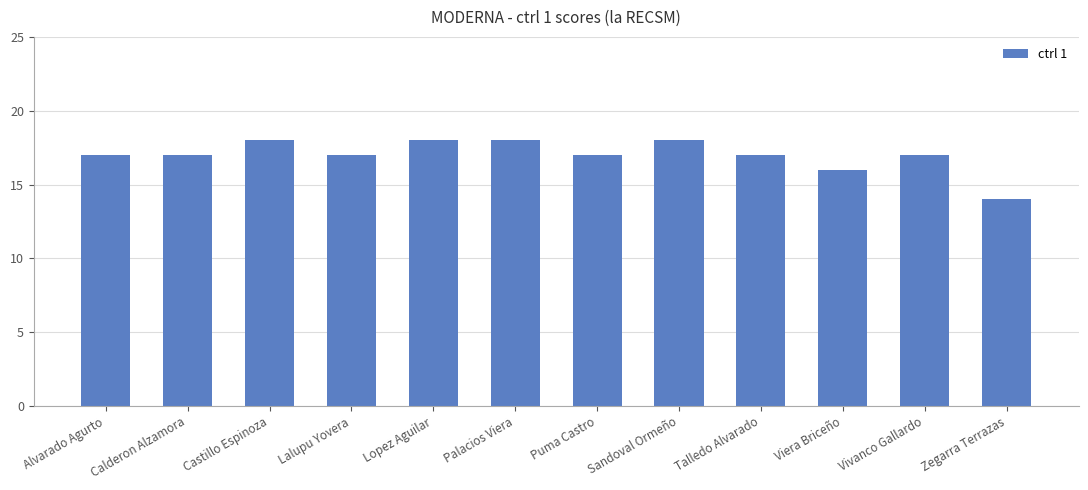

True or false: the data shows 17 at Calderon Alzamora.

True